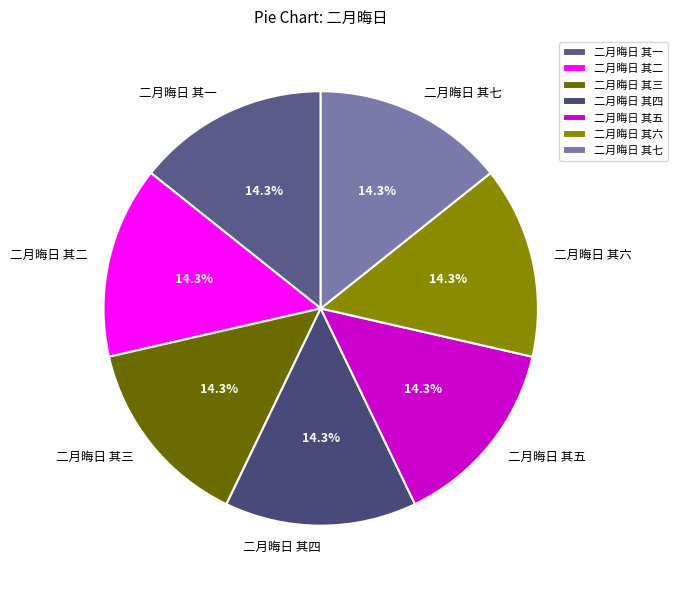

To the nearest percent, what is the average slice percentage?

14%